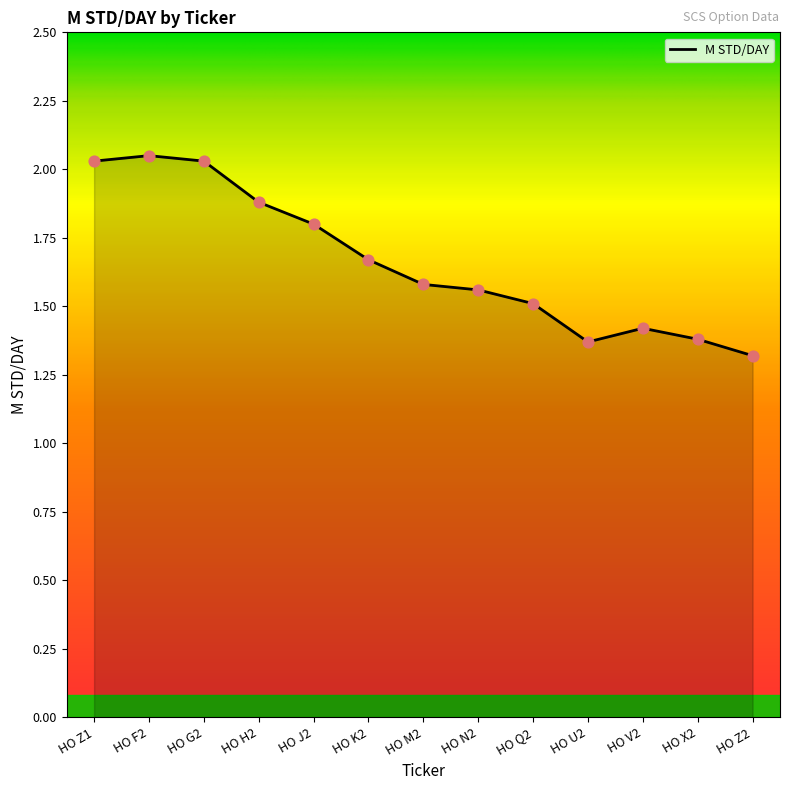

What is the change in value from HO F2 to HO N2?

-0.5